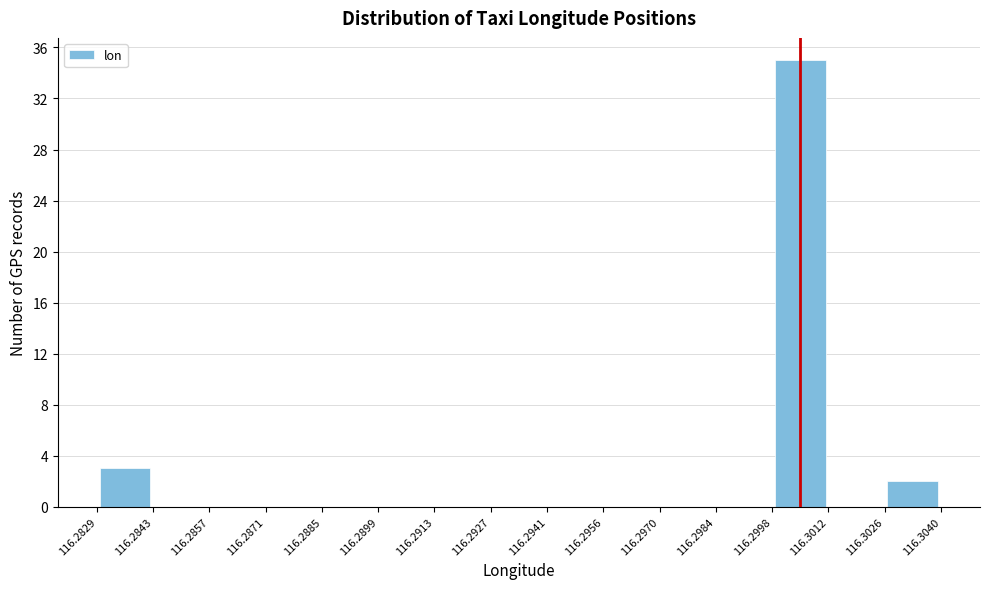

Which range on the x-axis has the tallest bar?

116.2998 to 116.3012